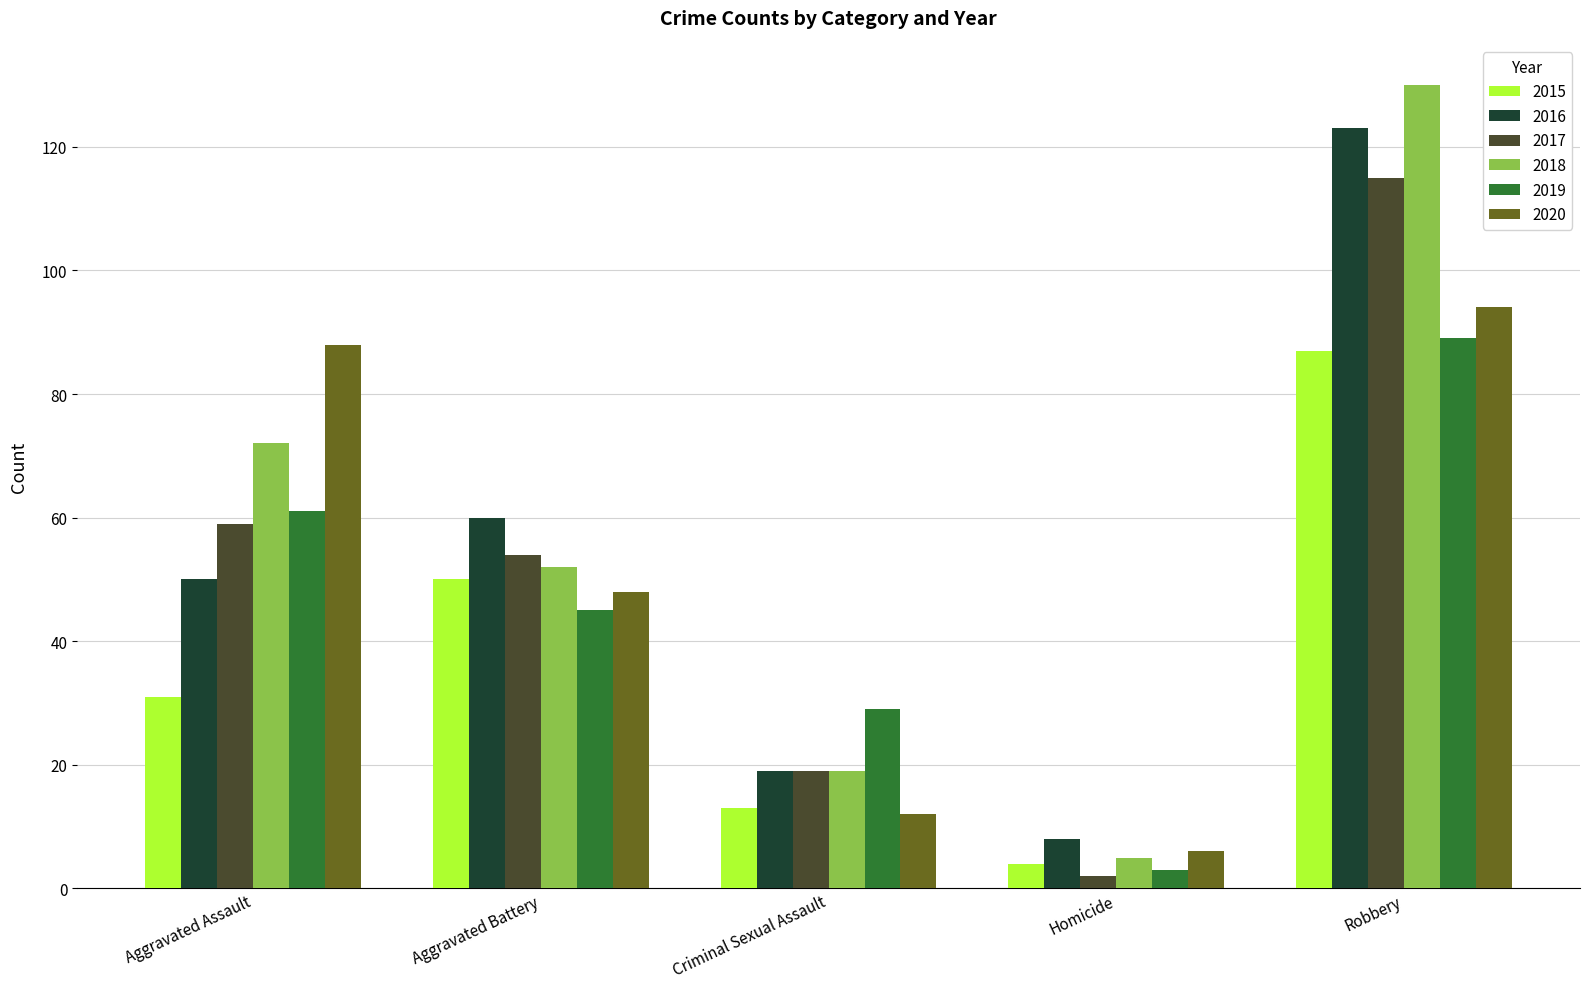

Which category has the lowest value in the 2020 series?

Homicide